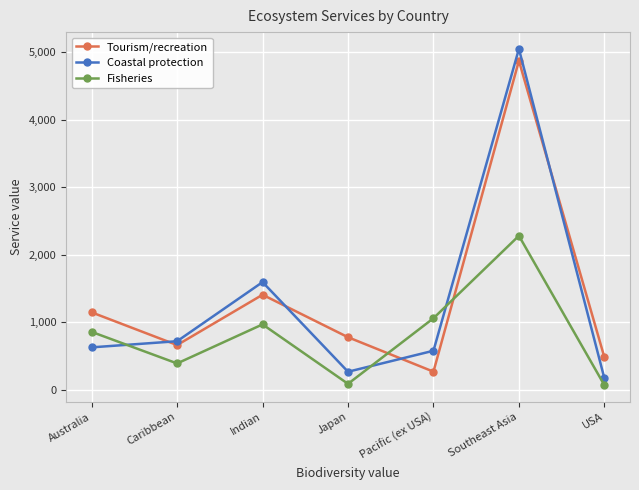

How many lines are shown in the chart?

3